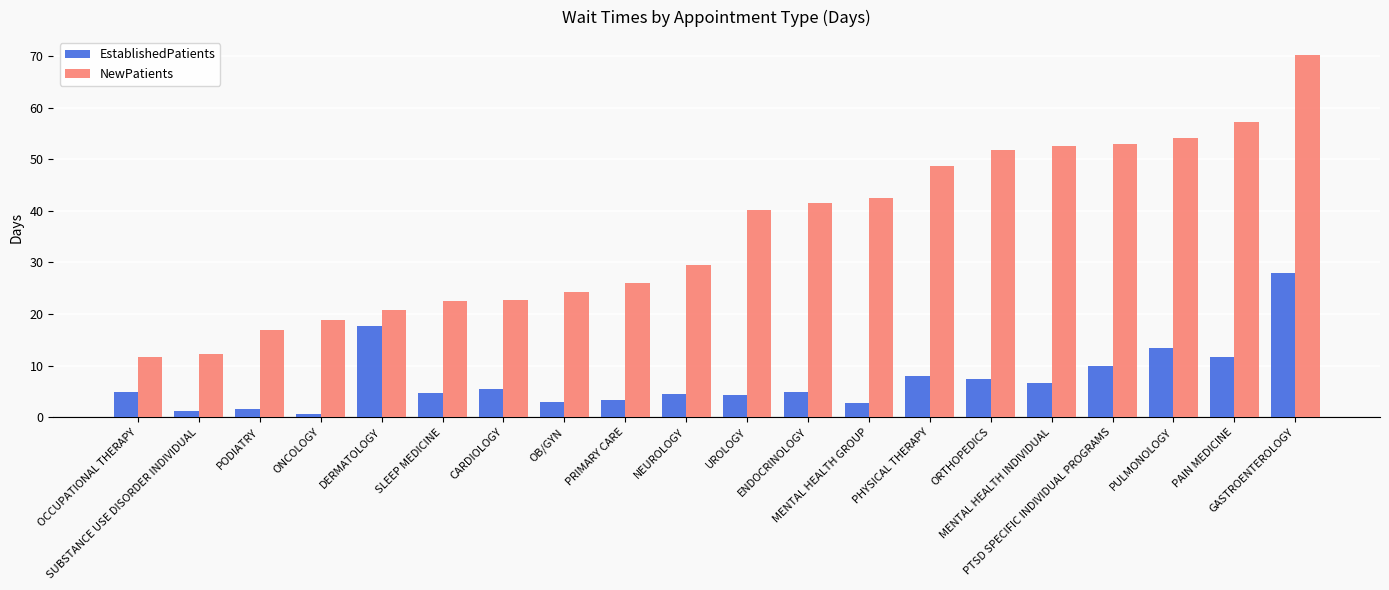

What is the lowest value of the NewPatients series?

11.6